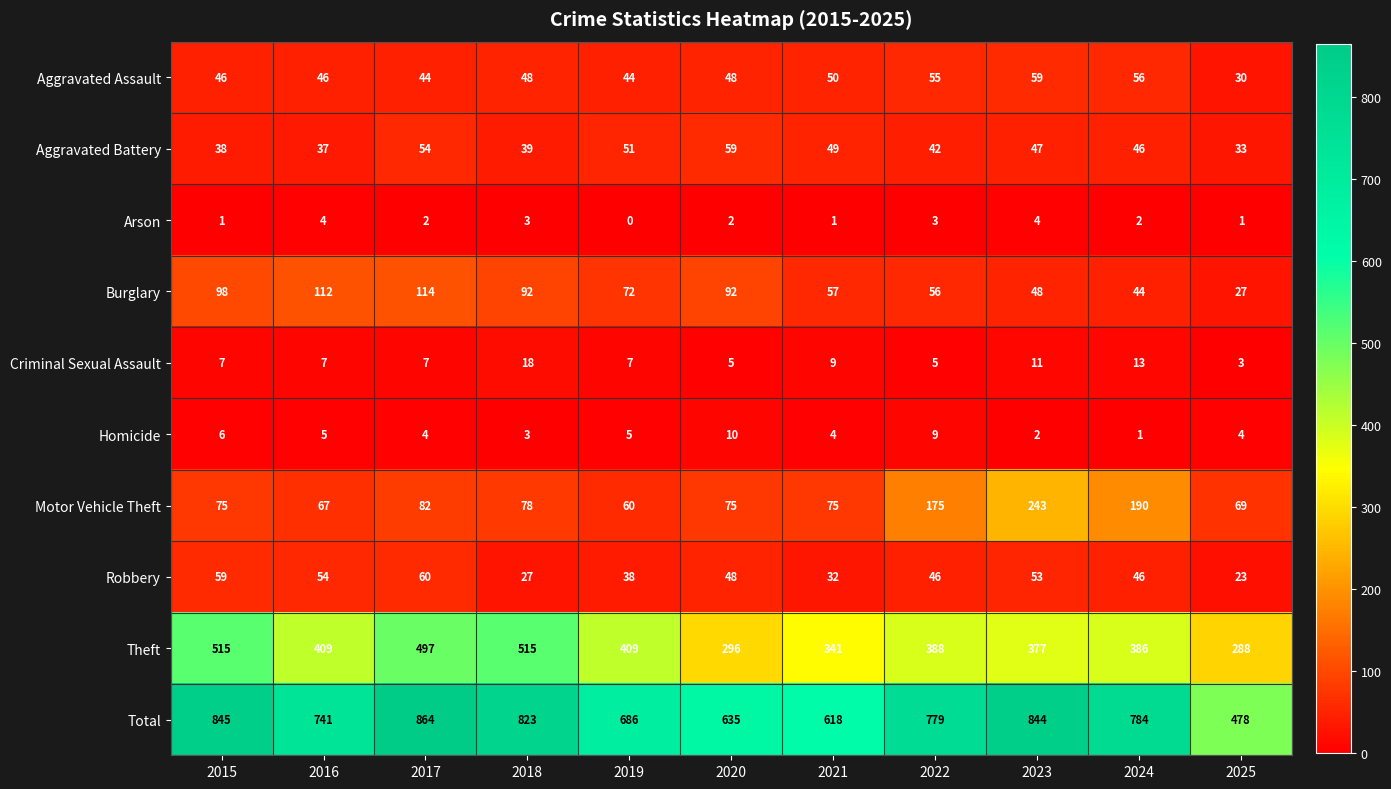

What is the sum of the Arson values at 2020 and 2021?

3